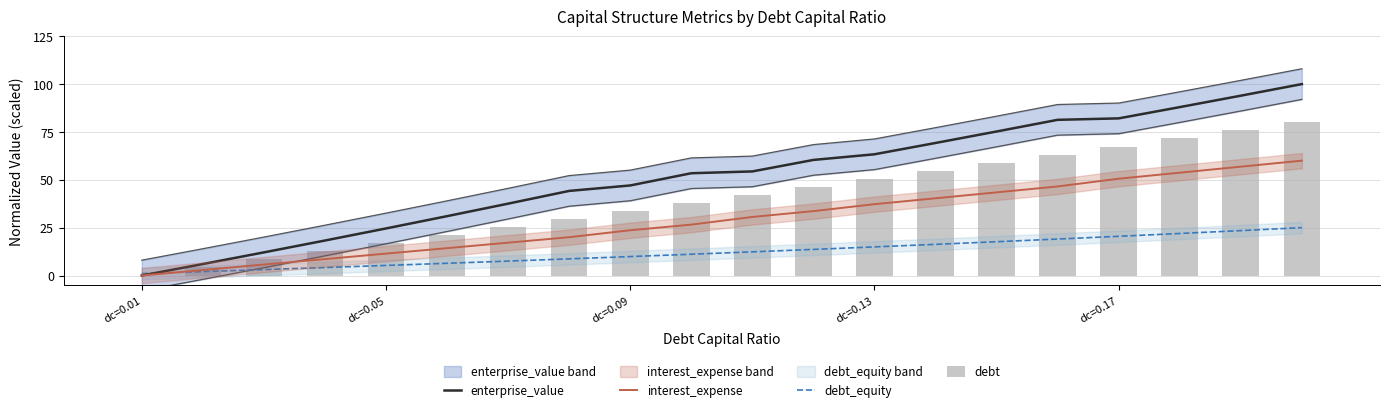

What are all the series names shown in the legend?

enterprise_value, interest_expense, debt_equity, debt